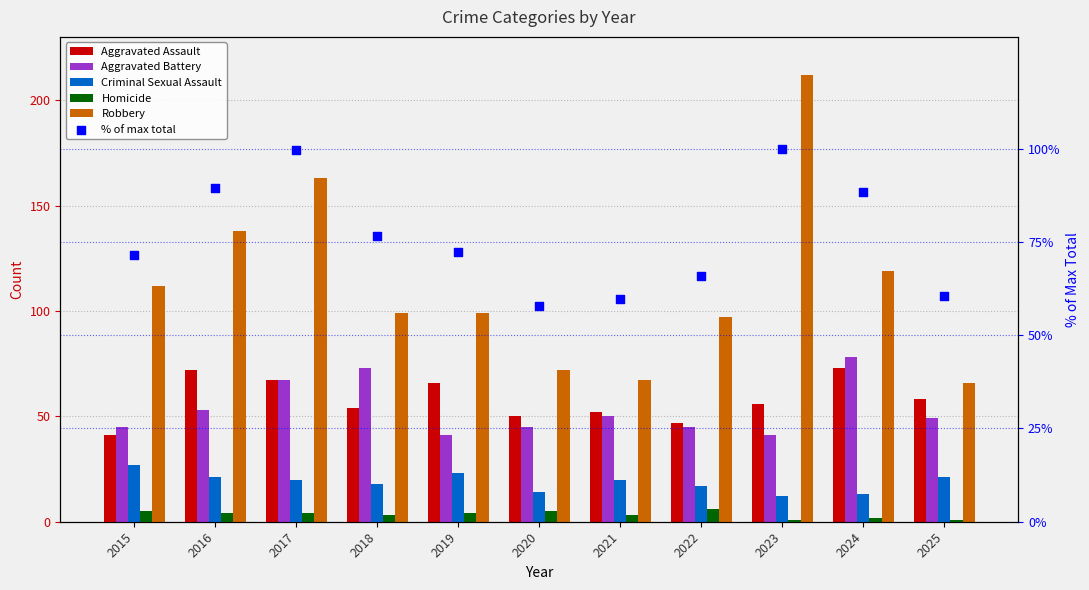

At which category is the sum across all series the highest?

2023